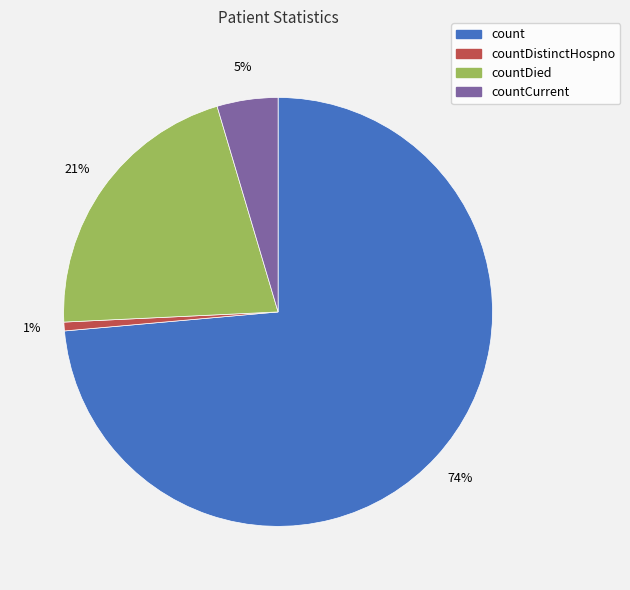

To the nearest percent, what is the average slice percentage?

25%